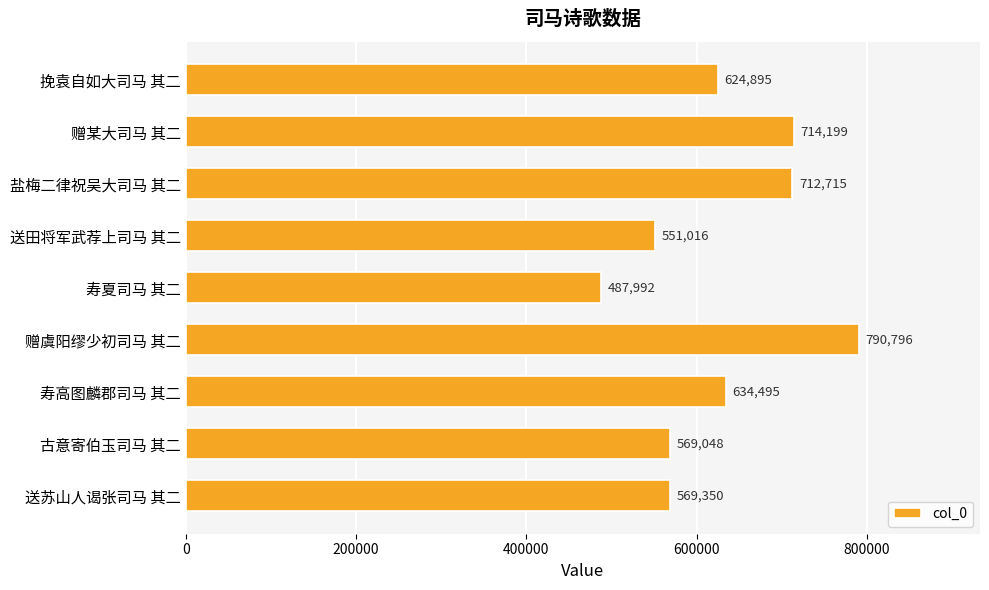

What is the label of the 2nd bar from the top?

赠某大司马 其二